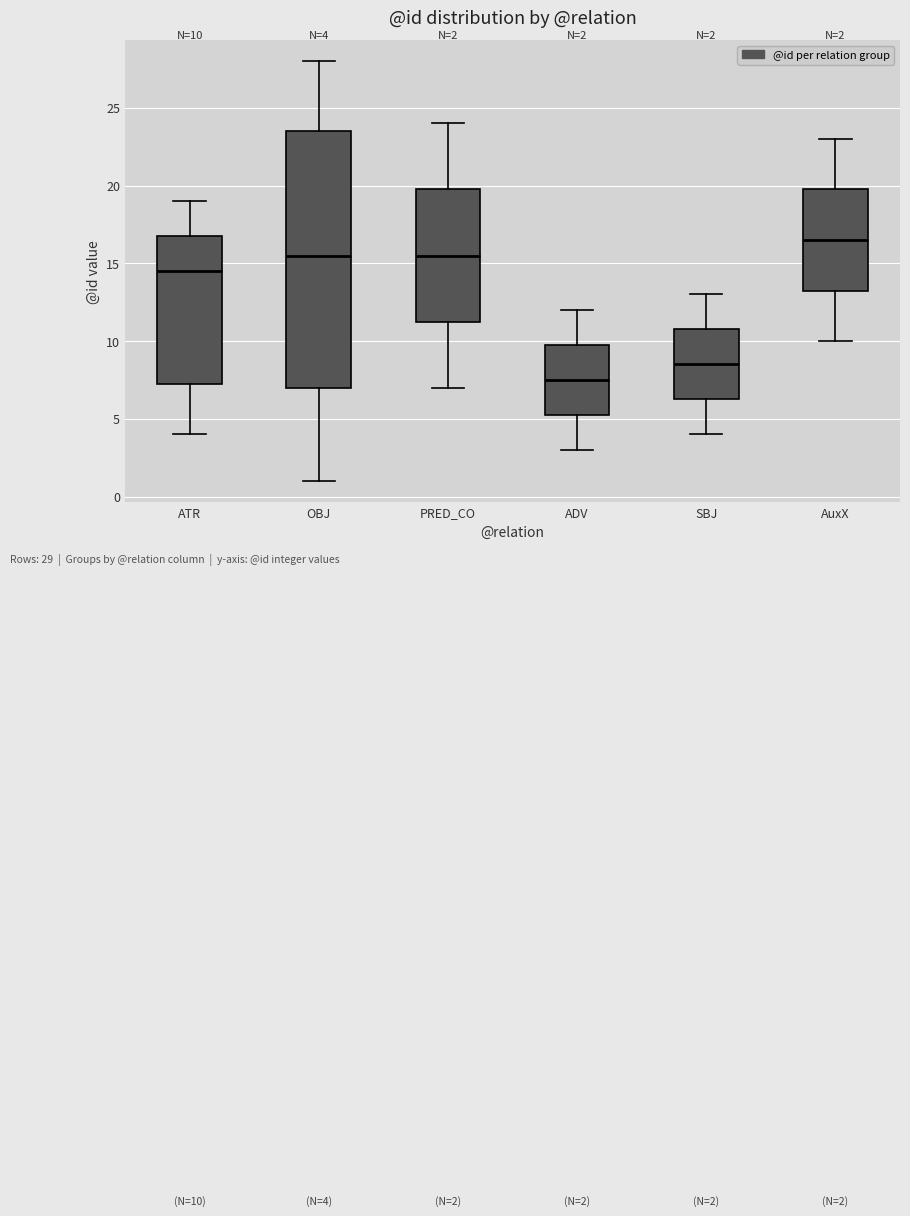

Which box's median line is the lowest?

ADV